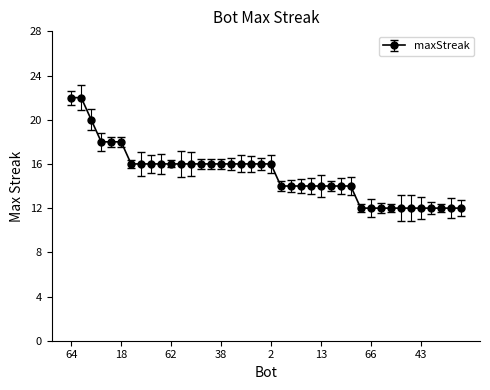

What is the smallest value displayed?

12